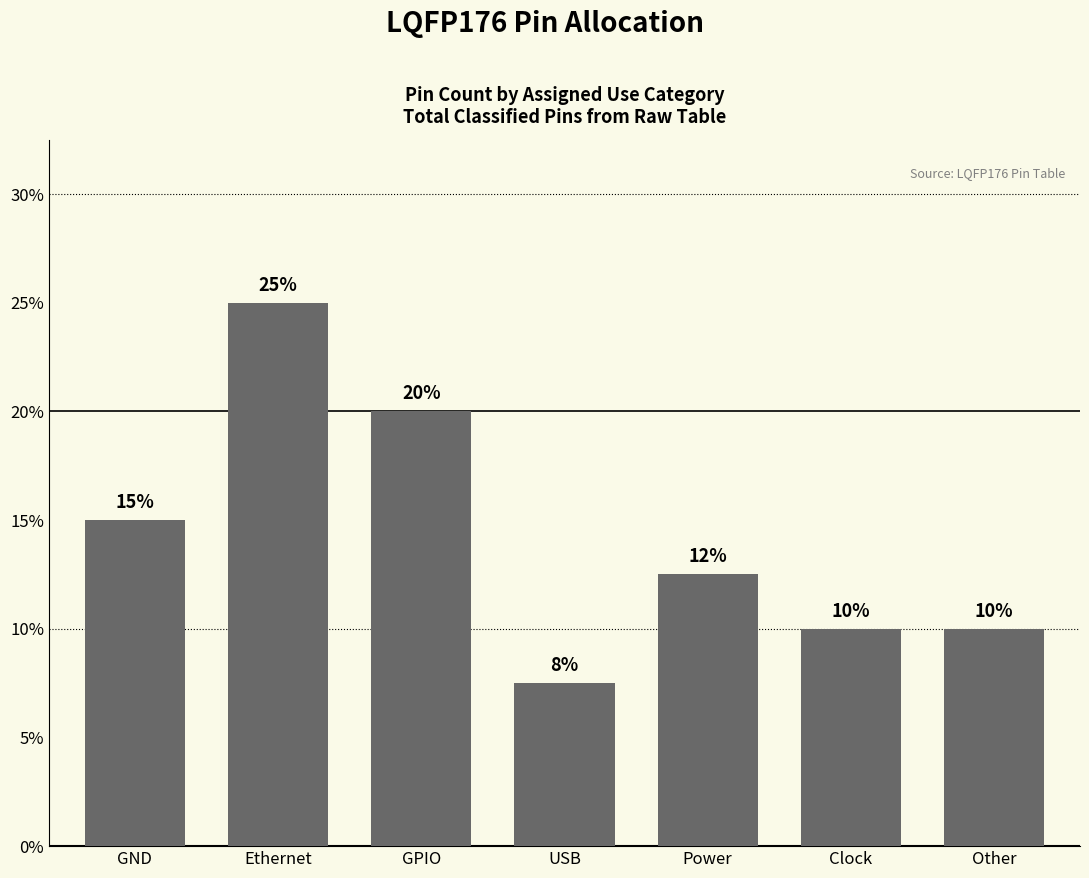

Which label corresponds to the largest value in the chart?

Ethernet